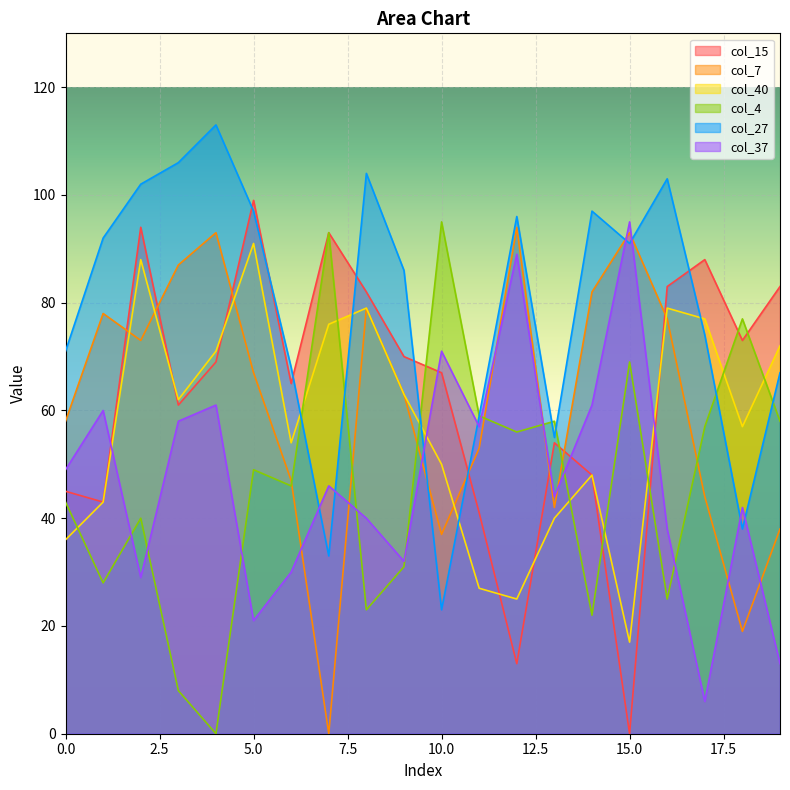

How many values in col_4 are above zero?

19